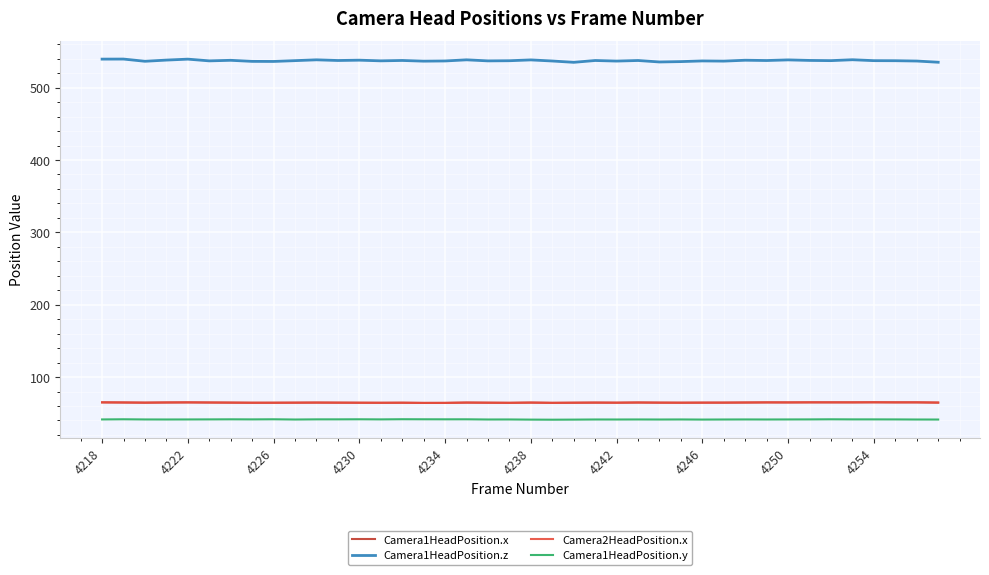

Reading left to right, extract all data points from this chart.

Camera1HeadPosition.x: 65.0	64.8	64.6	64.8	65.0	64.8	64.6	64.5	64.5	64.6	64.7	64.6	64.5	64.4	64.5	64.2	64.3	64.7	64.5	64.4	64.7	64.3	64.5	64.7	64.5	64.8	64.6	64.5	64.6	64.6	64.8	65.0	64.9	65.0	65.0	65.0	65.1	65.0	65.0	64.7
Camera1HeadPosition.z: 539.4	539.5	536.4	538.1	539.4	537.0	537.8	536.3	536.2	537.3	538.4	537.5	537.9	537.0	537.6	536.6	536.9	538.4	537.0	537.2	538.3	536.8	535.0	537.5	536.7	537.5	535.5	536.0	536.9	536.7	537.9	537.5	538.3	537.6	537.3	538.6	537.3	537.2	536.8	535.1
Camera2HeadPosition.x: 65.0	64.8	64.6	64.8	65.0	64.8	64.6	64.5	64.5	64.6	64.7	64.6	64.5	64.4	64.5	64.2	64.3	64.7	64.5	64.4	64.7	64.3	64.5	64.7	64.5	64.8	64.6	64.5	64.6	64.6	64.8	65.0	64.9	65.0	65.0	65.0	65.1	65.0	65.0	64.7
Camera1HeadPosition.y: 41.4	41.6	41.4	41.3	41.4	41.5	41.6	41.5	41.6	41.3	41.5	41.5	41.6	41.5	41.7	41.6	41.6	41.6	41.3	41.4	41.2	41.0	41.2	41.3	41.3	41.4	41.3	41.4	41.2	41.3	41.4	41.3	41.4	41.5	41.6	41.5	41.5	41.4	41.3	41.3